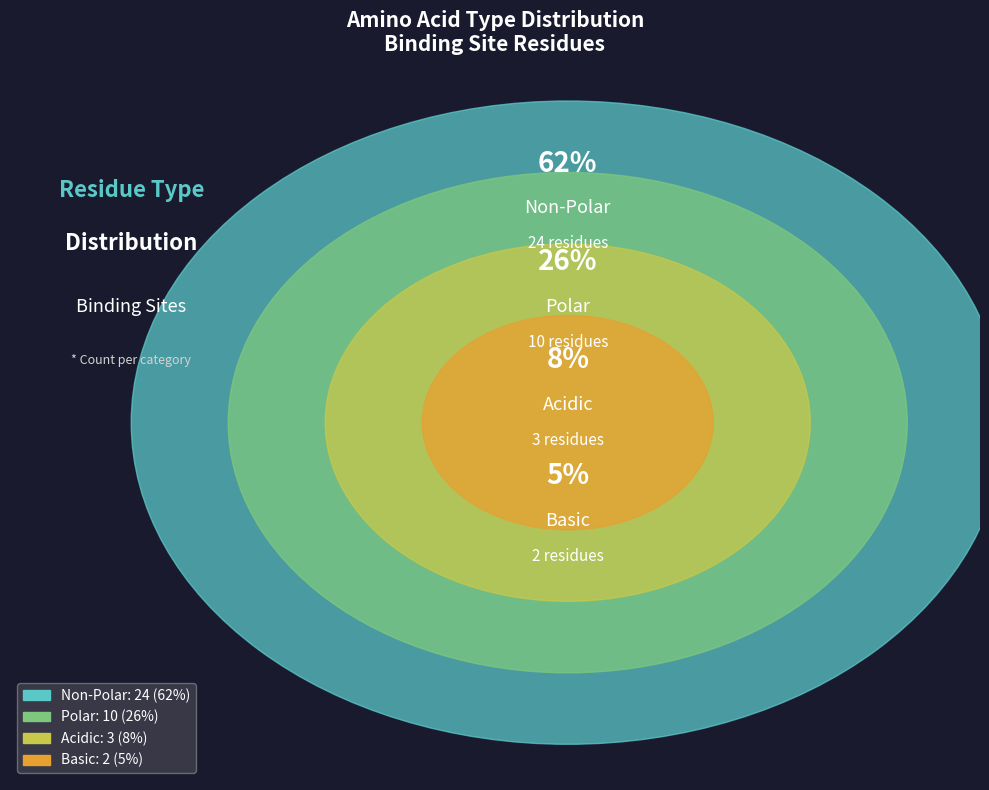

Rank the categories by value from lowest to highest.

basic, acidic, polar, non_polar